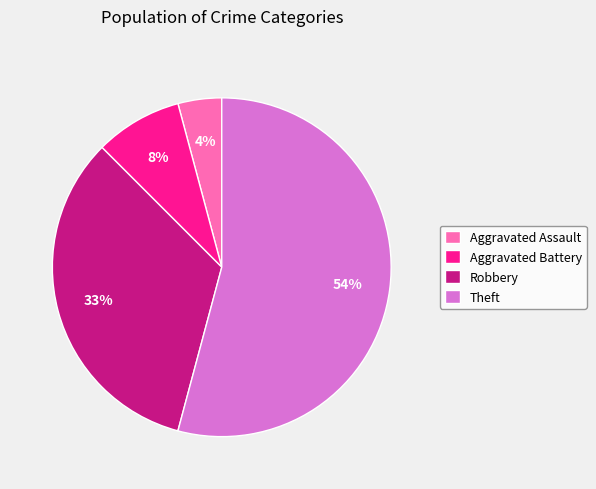

How many slices are in this pie chart?

4